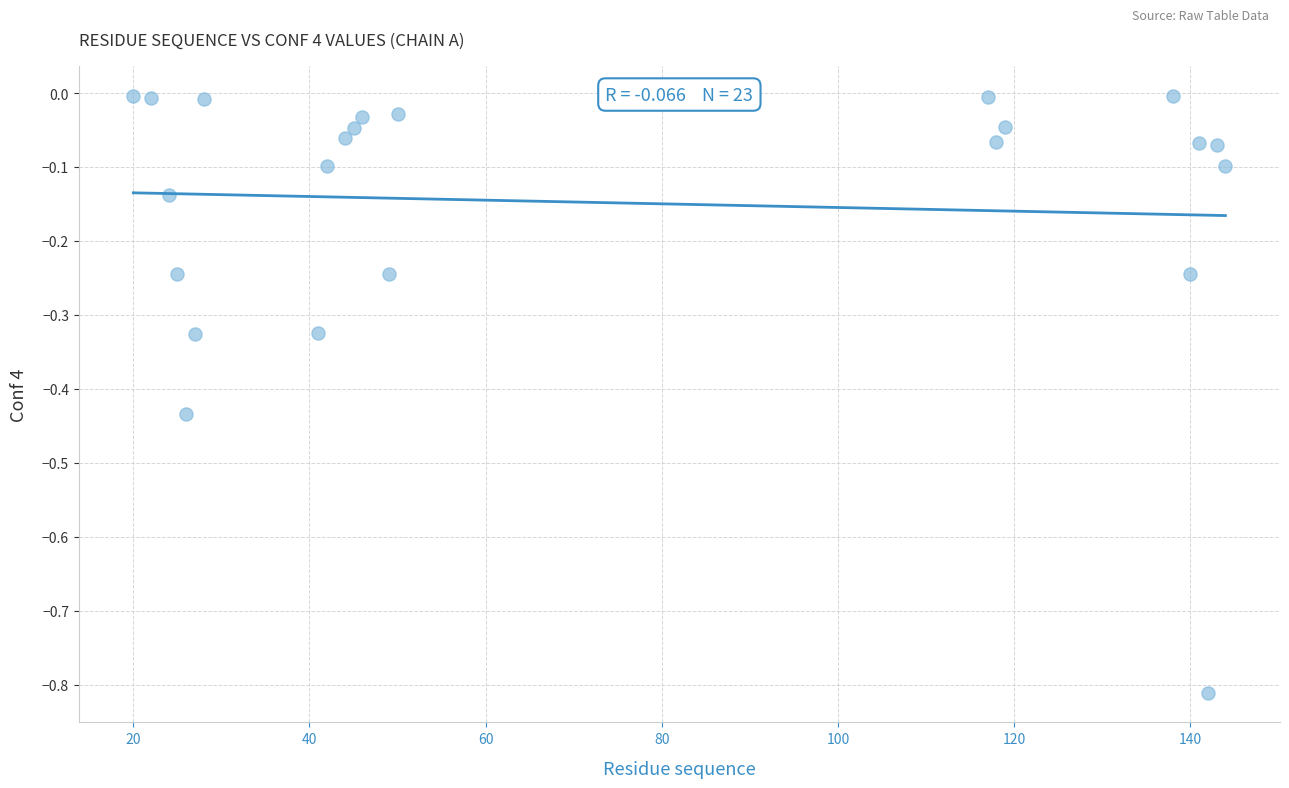

What is the range of X values (max minus min)?

124.0